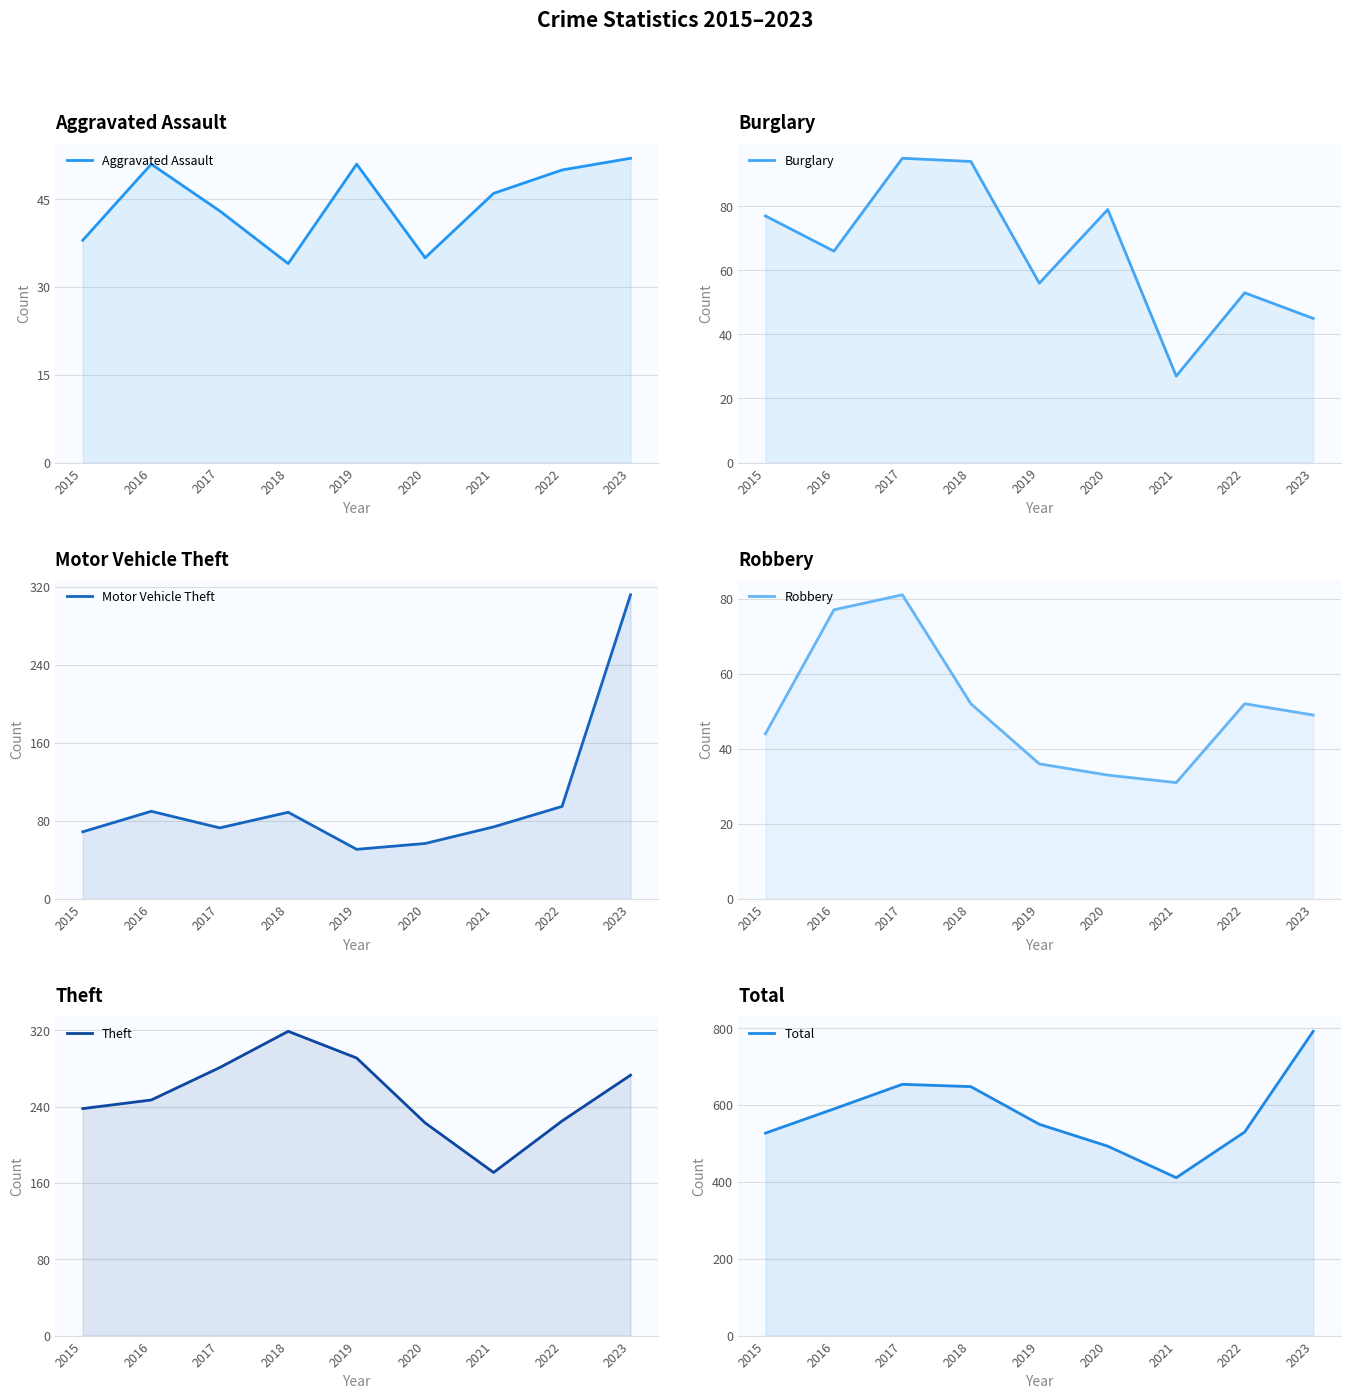

How many intersections are there between Burglary and Robbery?

5